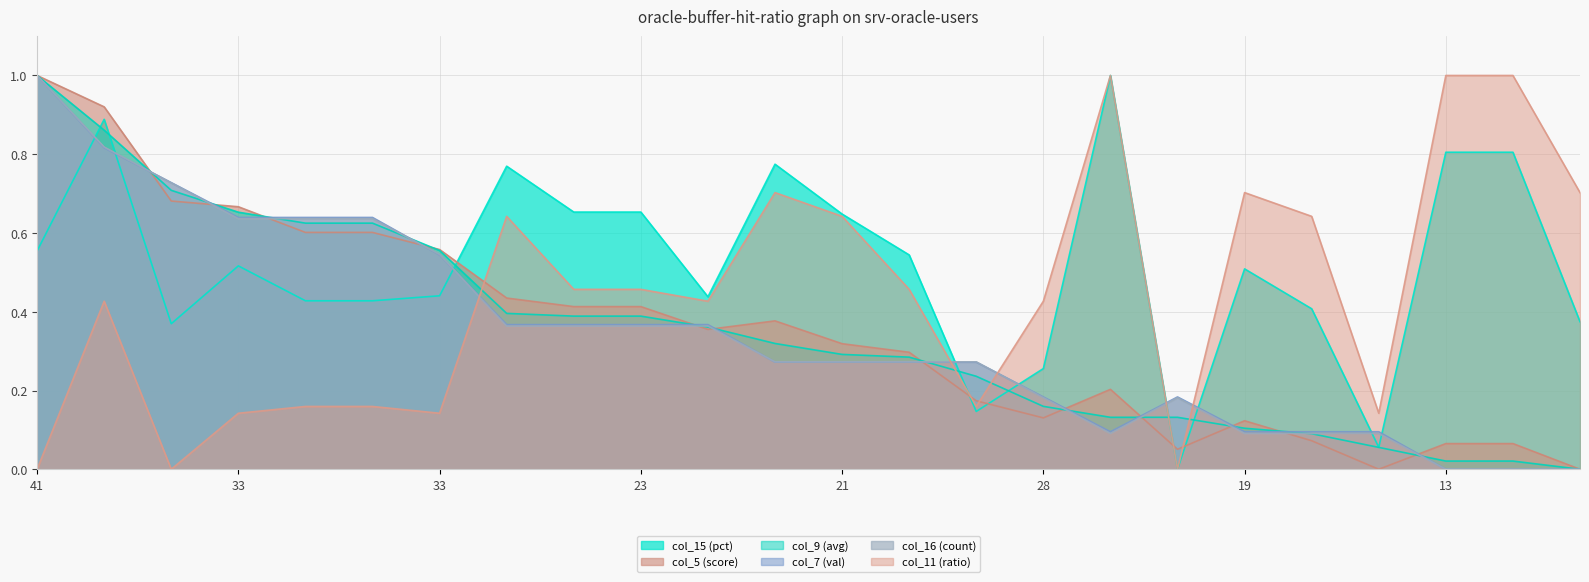

How many interior local peaks does the col_15 series have?

6